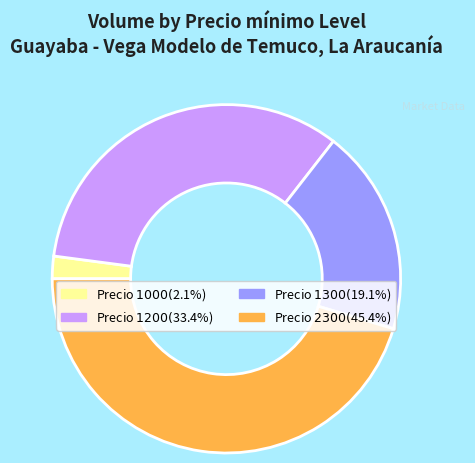

Is there a majority slice in this chart?

No